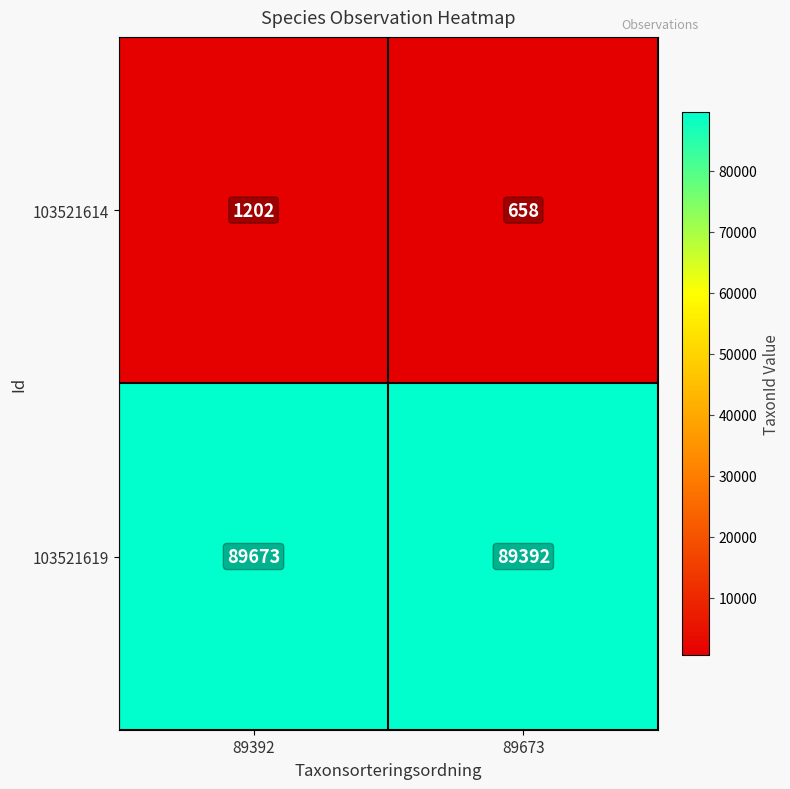

What is the sum of the 103521619 values at 89392 and 89673?

179065